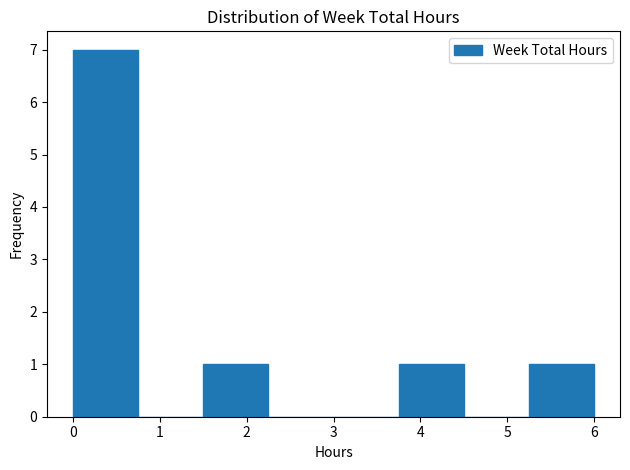

Which range on the x-axis has the tallest bar?

0.00 to 0.75